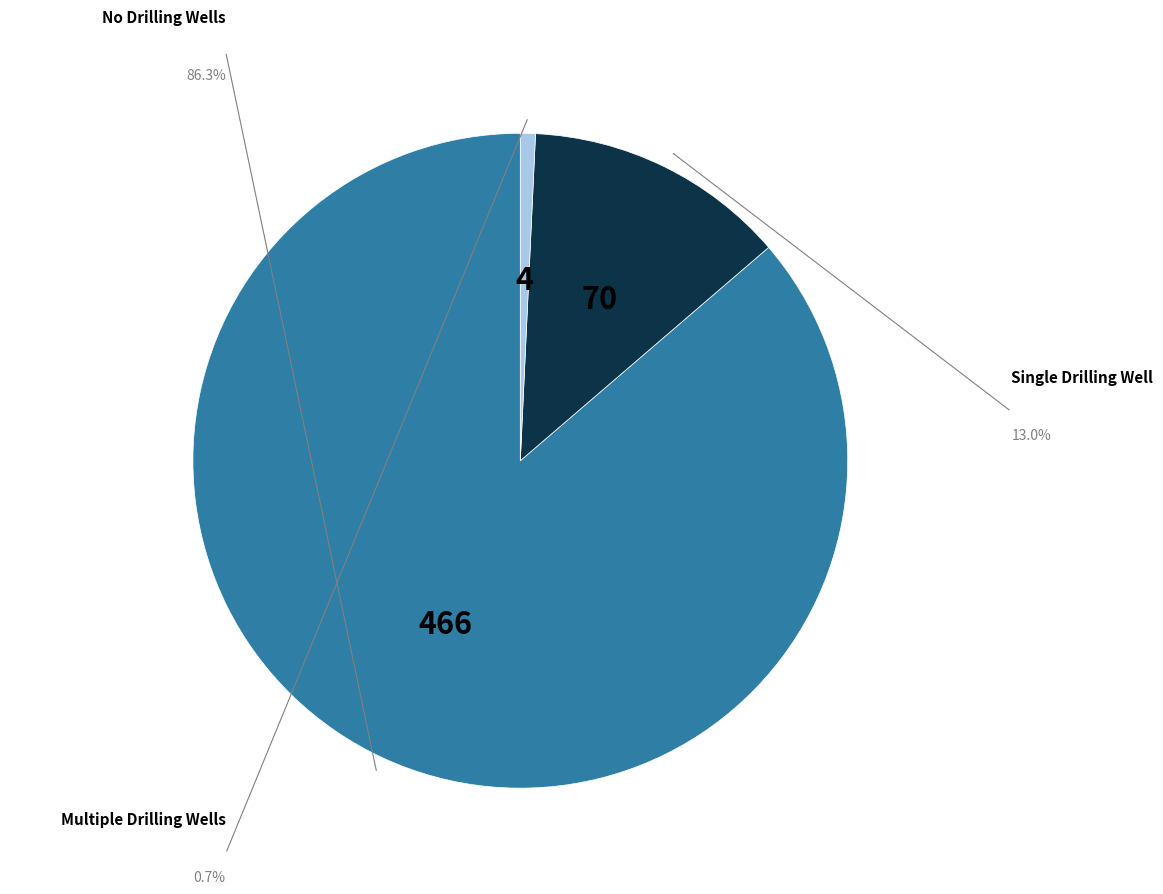

Does any single category account for the majority?

Yes